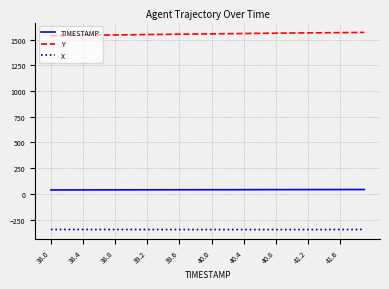

What is the maximum value shown in the chart?

1571.0